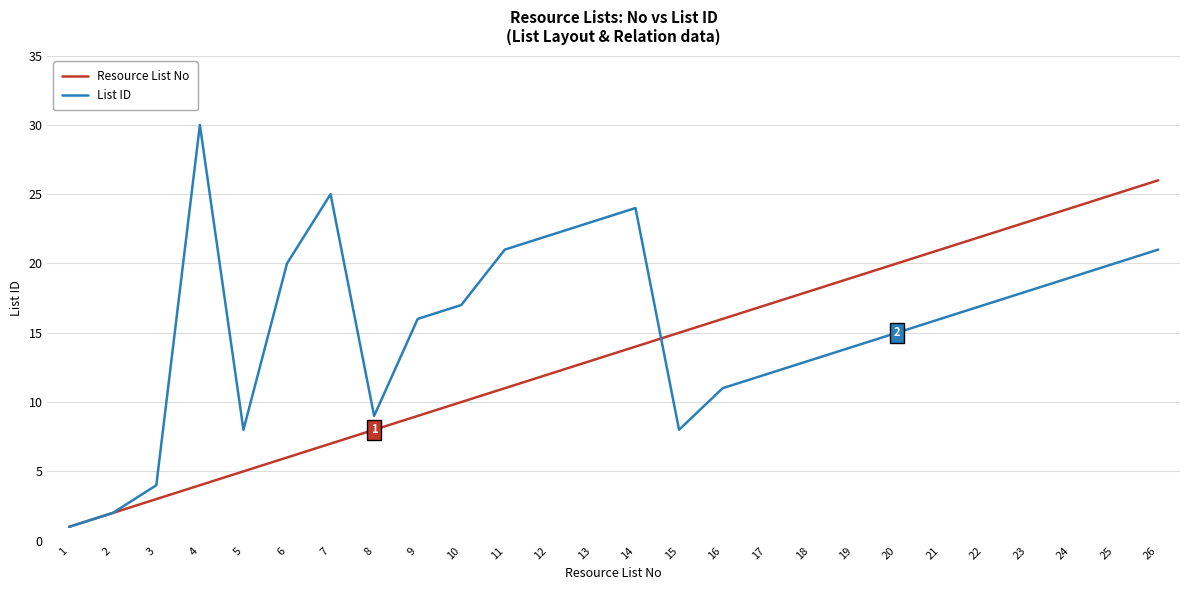

True or false: Resource List No and List ID cross at least once.

True